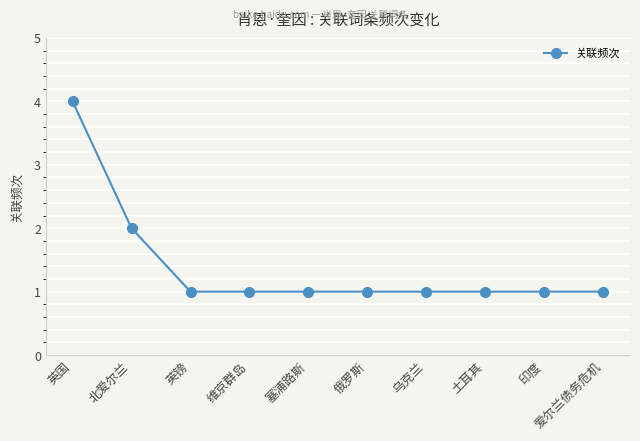

Which has a higher value, 英国 or 乌克兰?

英国